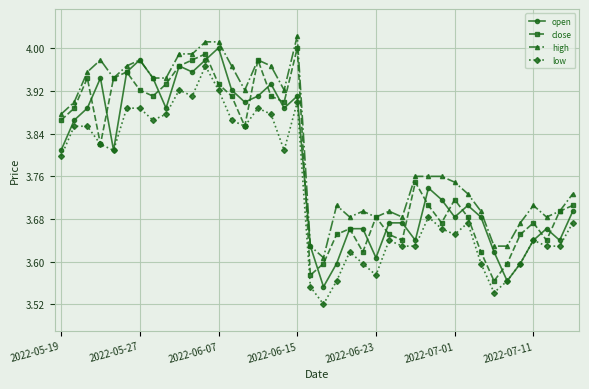

What is the difference between the maximum and minimum values in the low series?

0.4